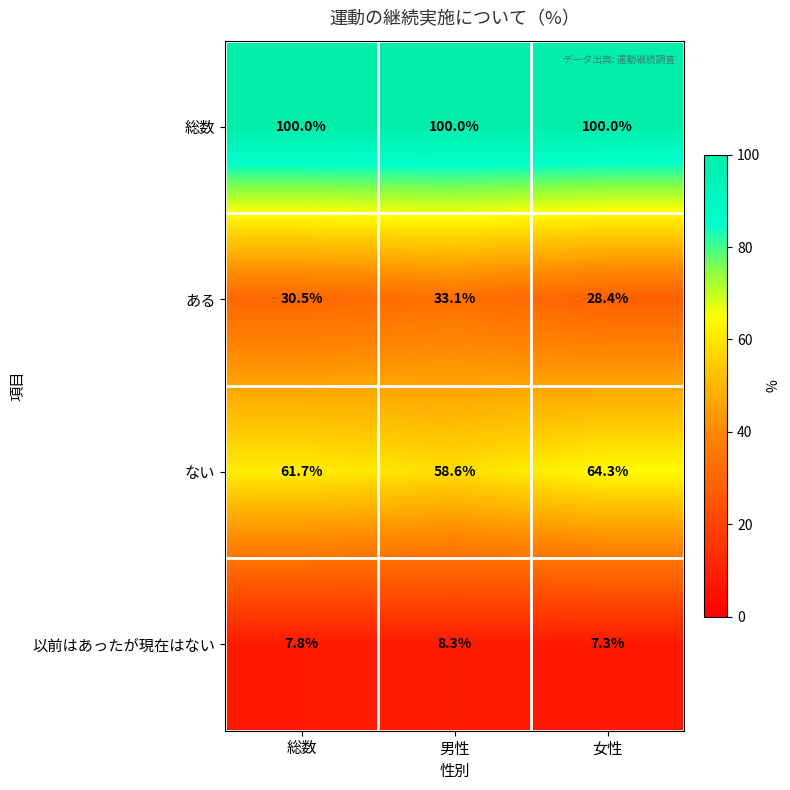

Reading left to right, list all the values displayed in this chart.

総数: 総数=100.0	男性=100.0	女性=100.0
ある: 総数=30.5	男性=33.1	女性=28.4
ない: 総数=61.7	男性=58.6	女性=64.3
以前はあったが現在はない: 総数=7.8	男性=8.3	女性=7.3